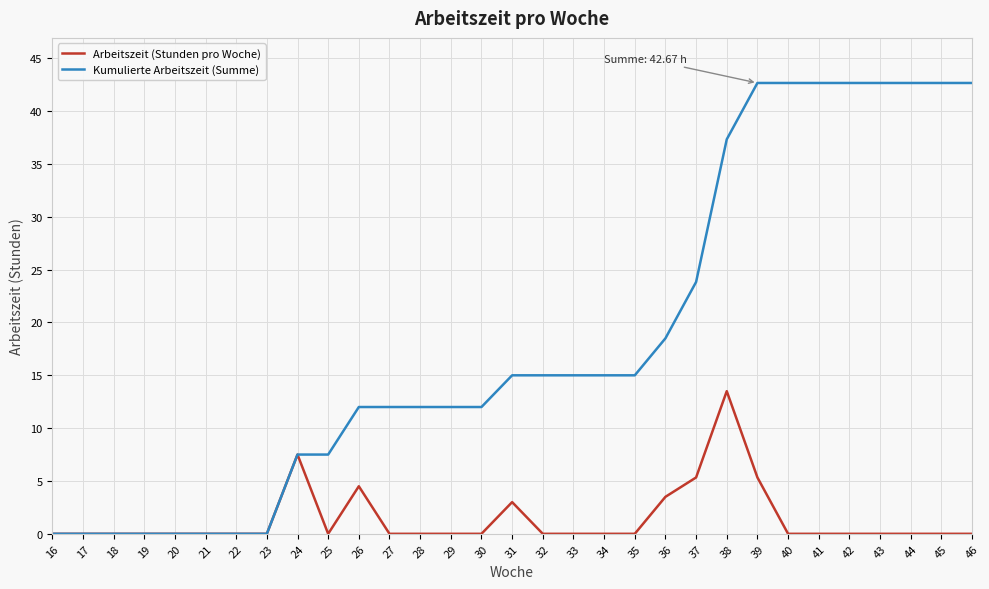

Which series has the widest spread of values?

Kumulierte Arbeitszeit (Summe)